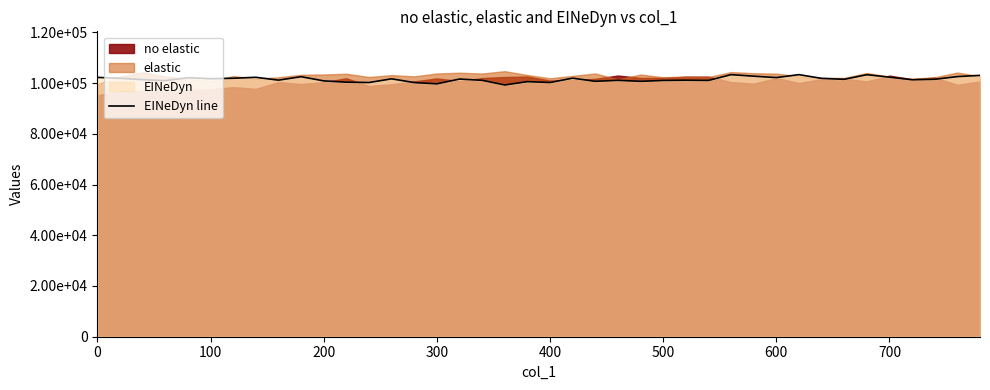

How many categories are shown in the chart?

40